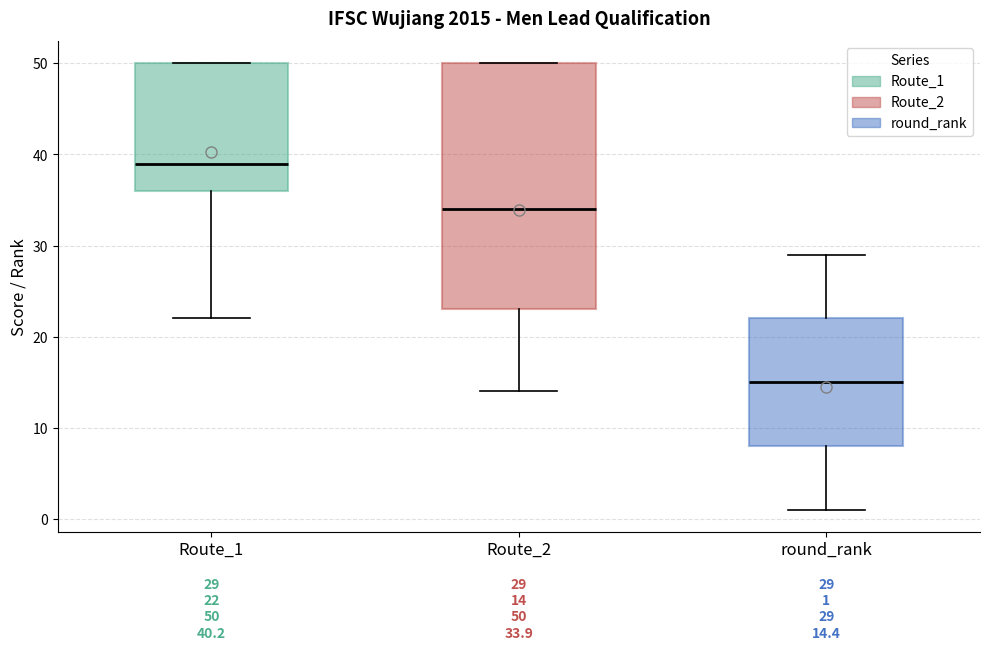

Which box has the highest median line?

Route_1